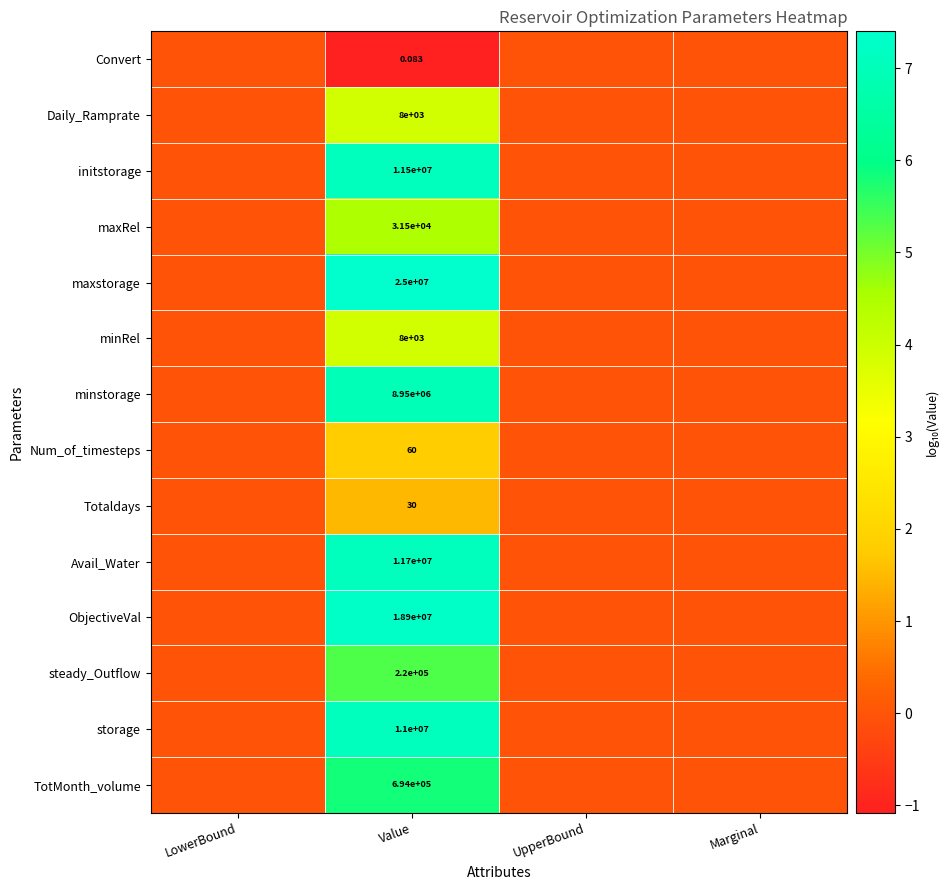

The Totaldays series shows 2.2 at Value. True or false?

False